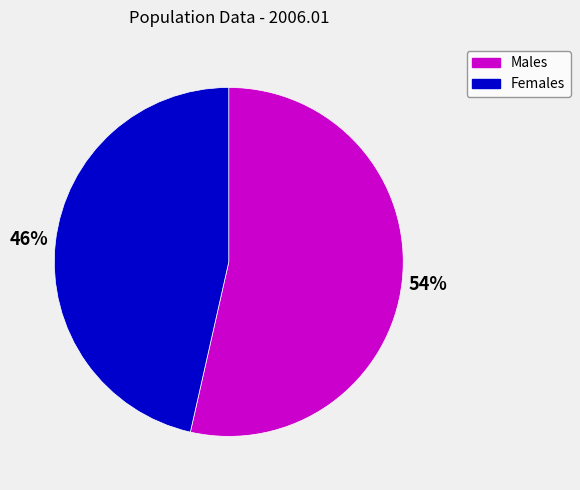

To the nearest percent, what is the average slice percentage?

50%